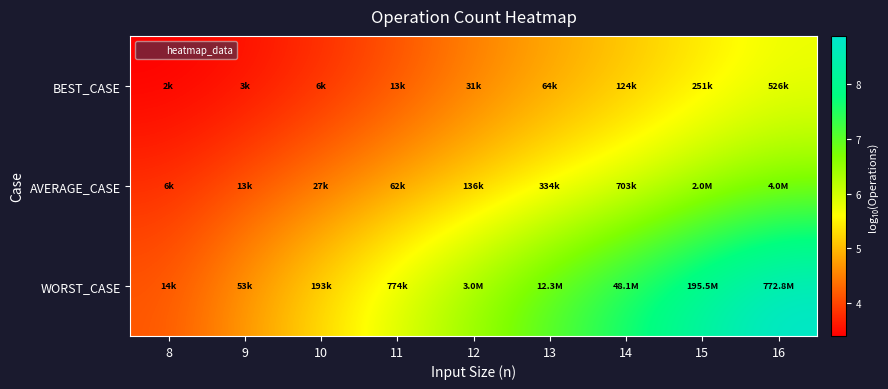

Which series has the largest total across all categories?

WORST_CASE